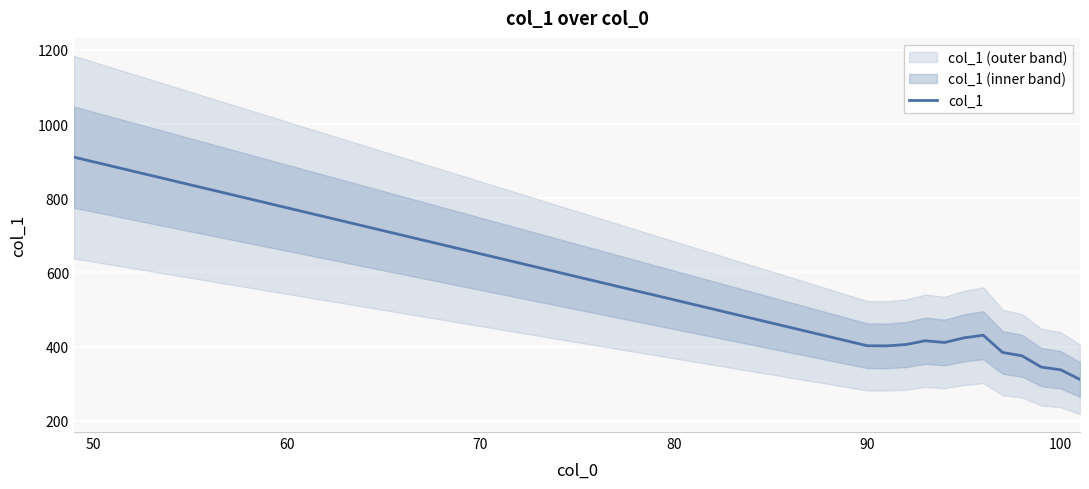

How many lines are shown in the chart?

1